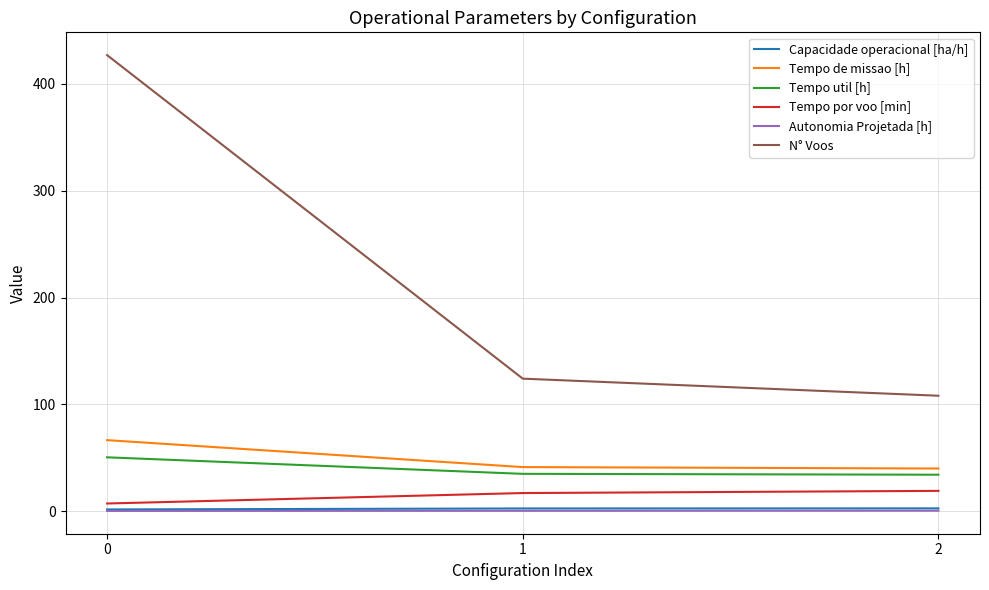

Which series has the widest spread of values?

N° Voos